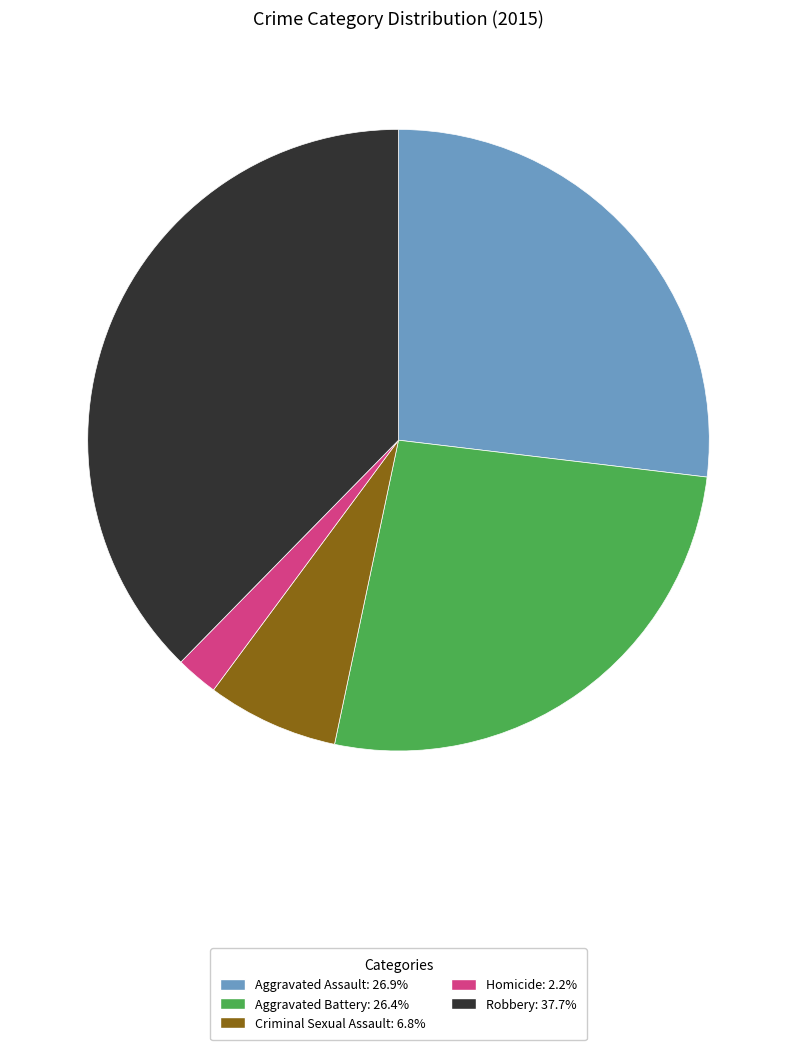

Which category has the biggest portion of the pie?

Robbery